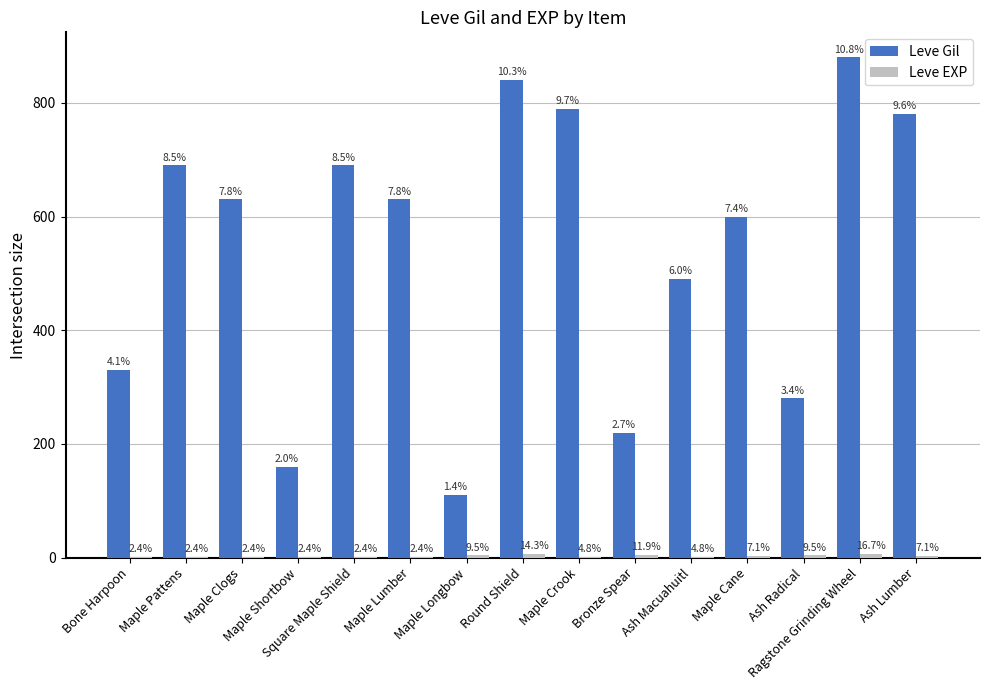

How many groups of bars are there?

15